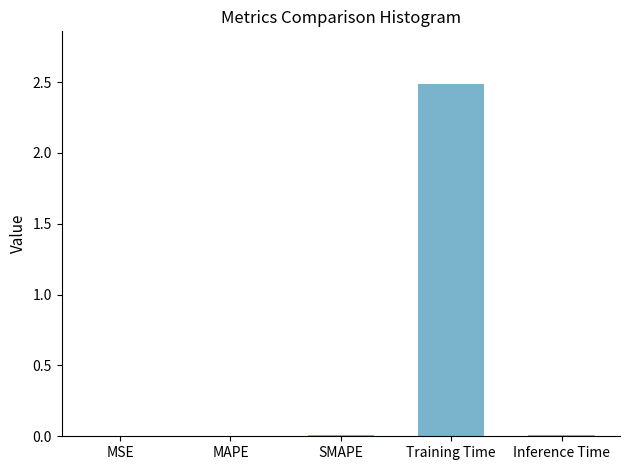

The chart shows a value of 2.5 at Training Time. True or false?

True